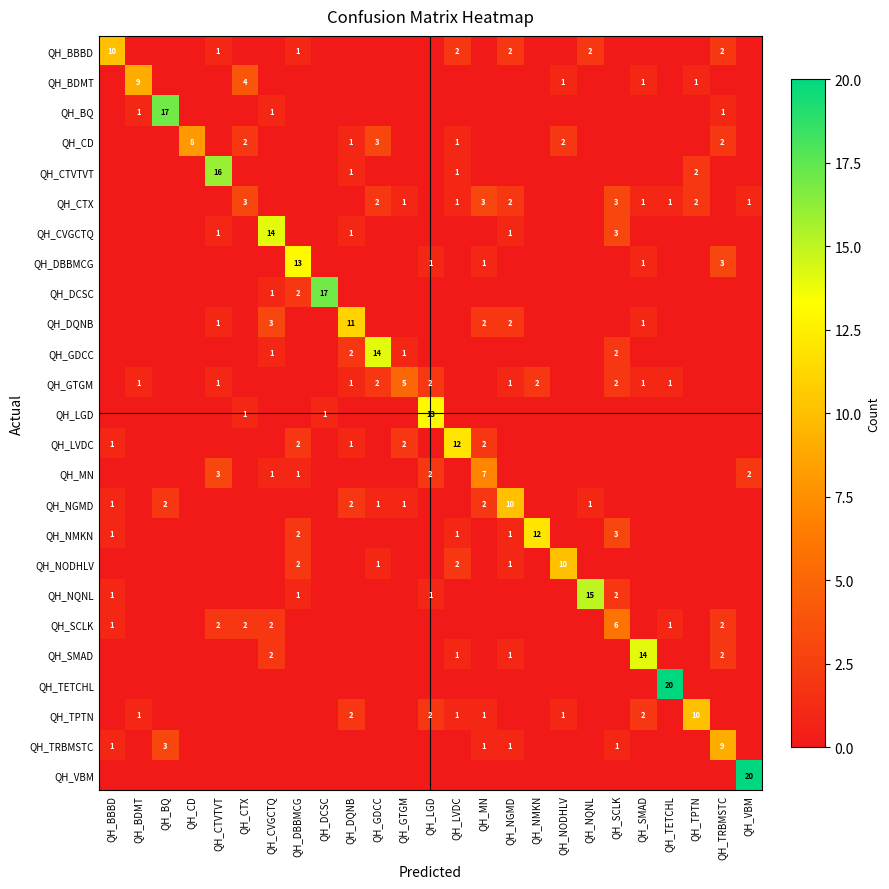

The value of QH_DCSC at QH_CVGCTQ is 1. True or false?

True